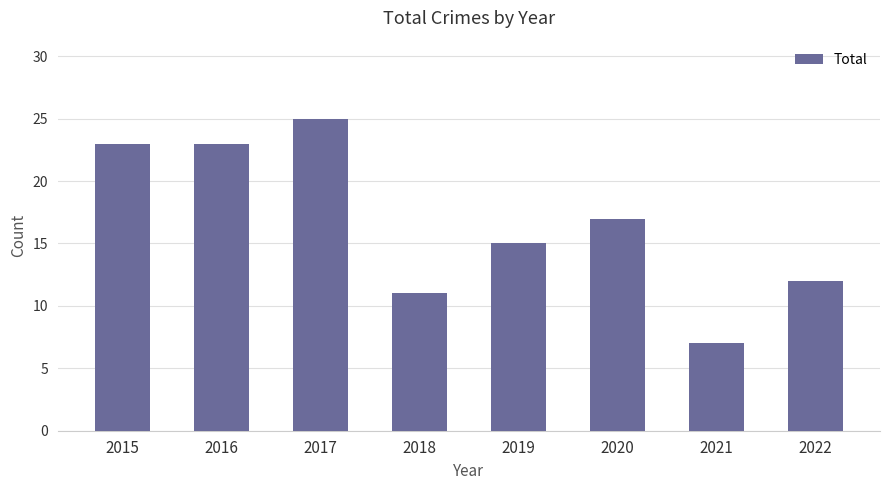

What is the sum of the values at 2022 and 2015?

35